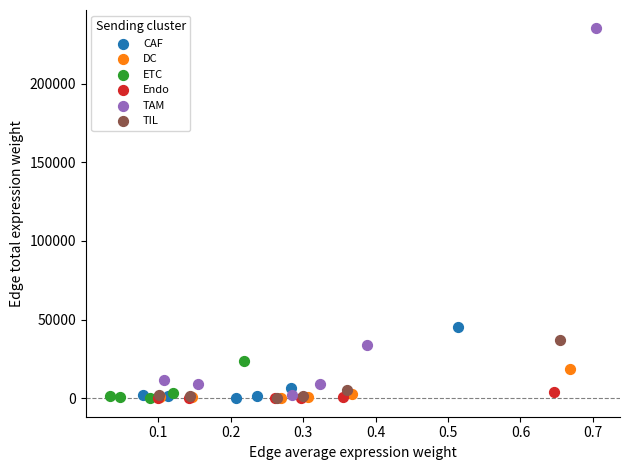

Which series reaches the maximum Y coordinate?

TAM